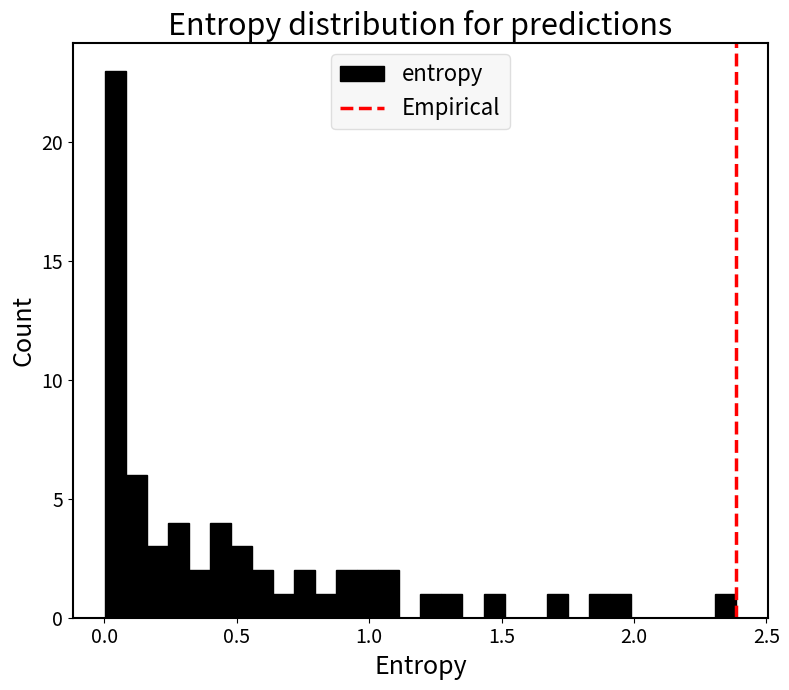

Read against the x-axis, roughly where is the centre of the tallest bar?

0.05